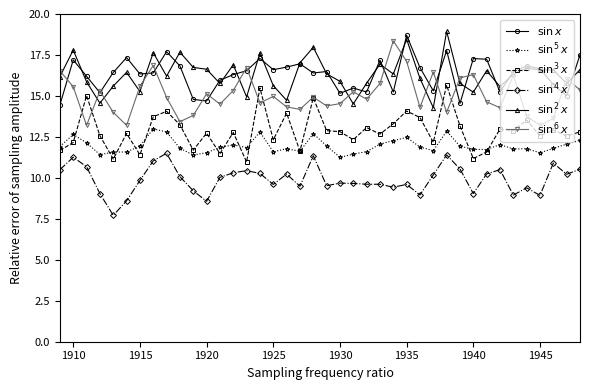

How many series are shown in this chart?

6